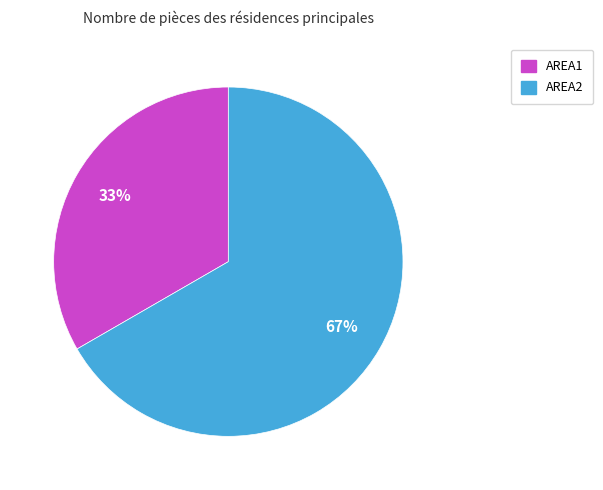

Which category has the smallest portion of the pie?

AREA1